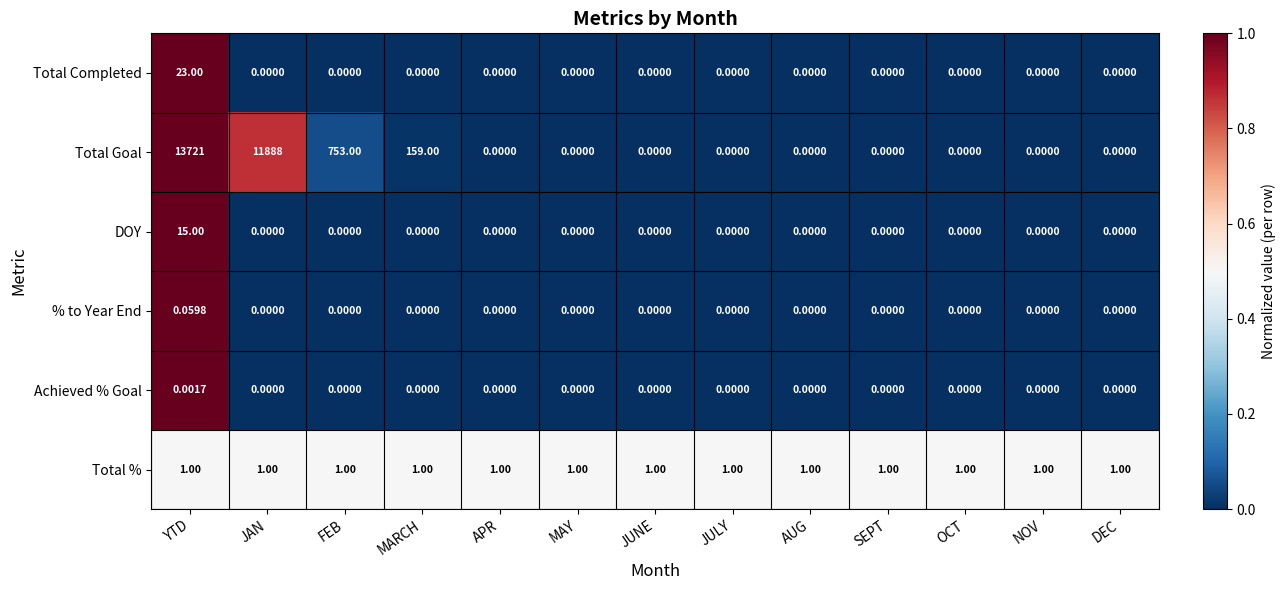

Which category has the highest value in the Total Goal series?

YTD